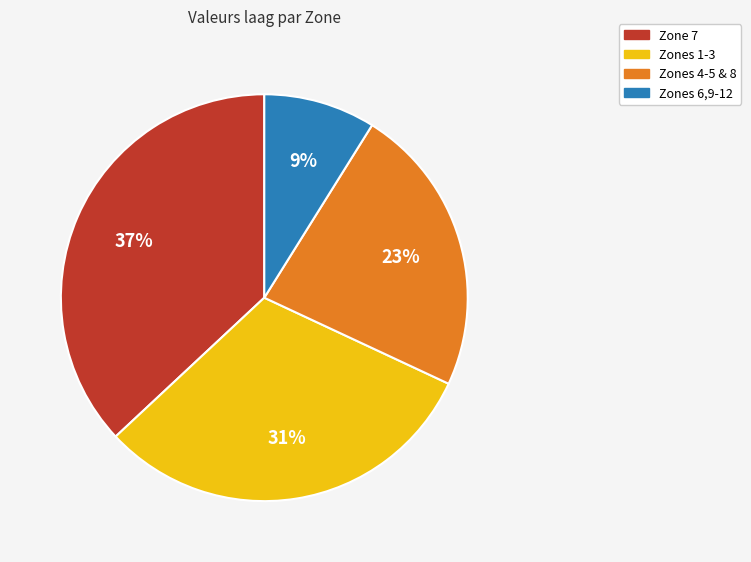

Approximately how many times larger is the value at Zone 7 compared to Zones 1-3?

1.2